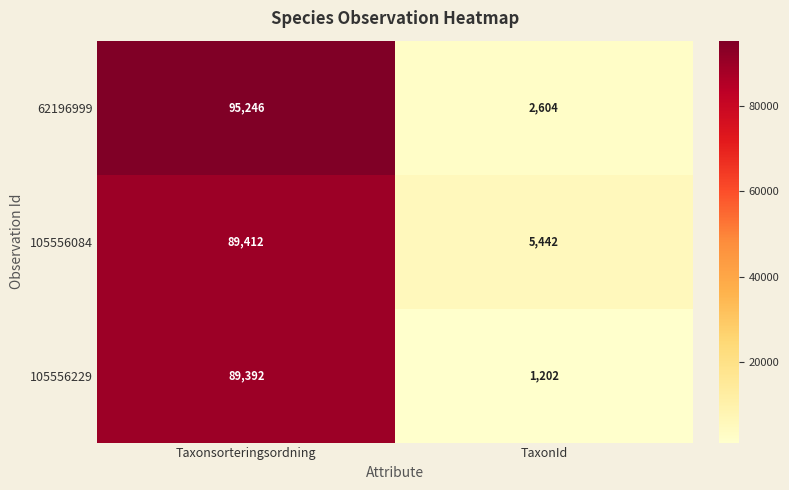

What is the maximum value shown in the chart?

95246